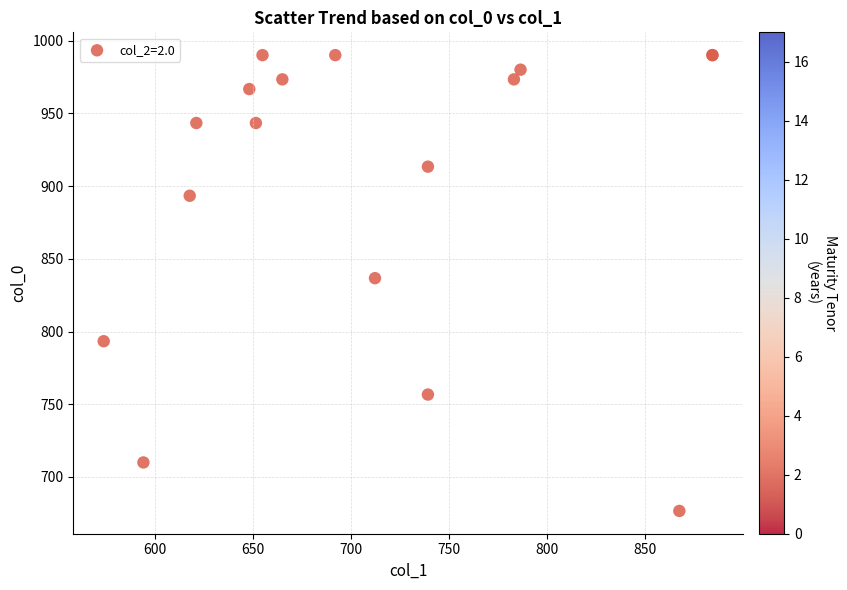

What Y value in the scatter plot is closest to 833?

836.7